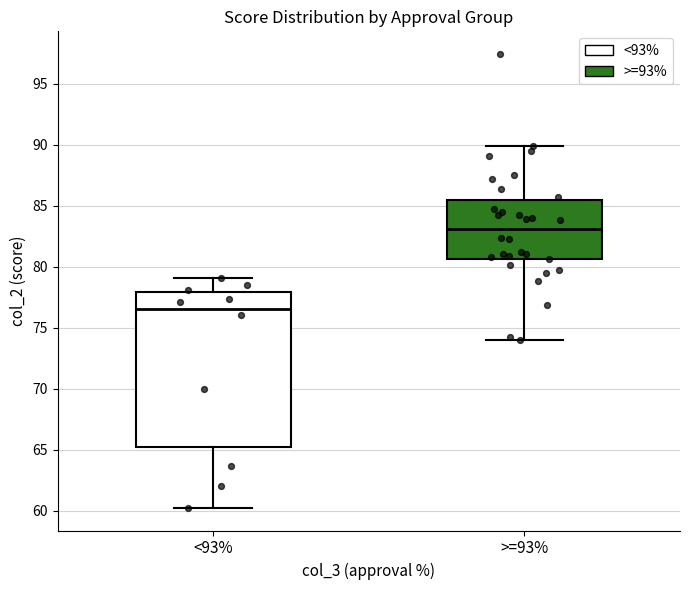

Reading left to right, transcribe this box plot: for each box, give where its median line is, the range the box spans, and where its two whiskers end, as read against the y-axis. The values are not printed on the chart, so give them approximately, as read against the axis.

<93%: median 76.5, box 65.0 to 78.0, whiskers 60.0 to 79.0
>=93%: median 83.0, box 80.5 to 85.5, whiskers 74.0 to 90.0